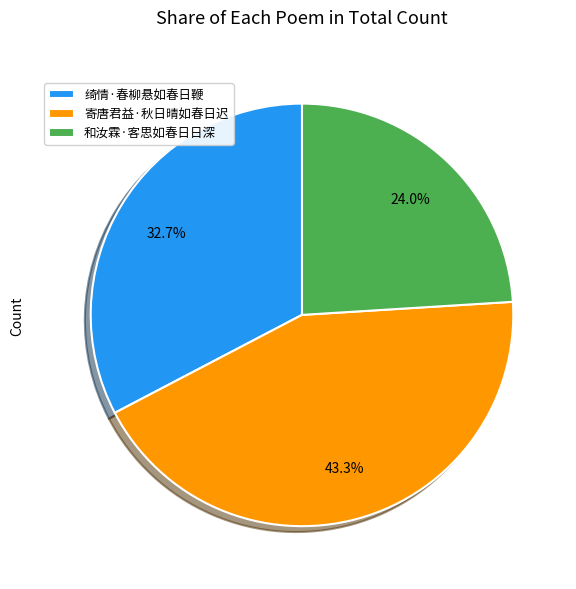

Which has a higher value, 绮情·春柳悬如春日鞭 or 寄唐君益·秋日晴如春日迟?

寄唐君益·秋日晴如春日迟